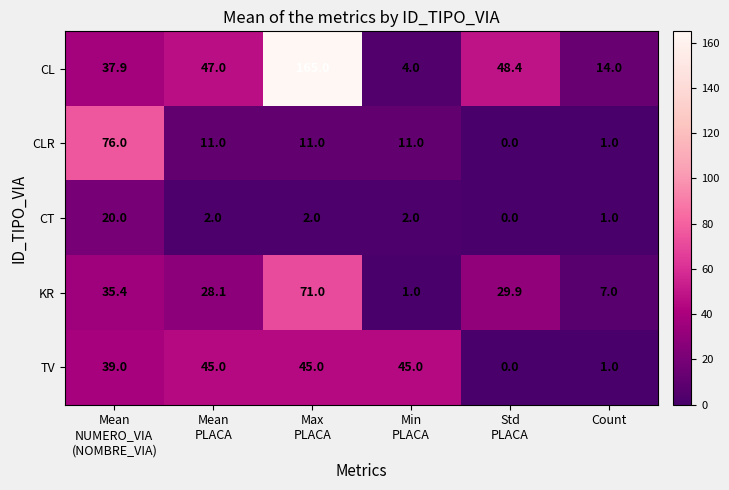

Reading left to right, list all the values displayed in this chart.

CL: 37.9	47.0	165.0	4.0	48.4	14.0
CLR: 76.0	11.0	11.0	11.0	0.0	1.0
CT: 20.0	2.0	2.0	2.0	0.0	1.0
KR: 35.4	28.1	71.0	1.0	29.9	7.0
TV: 39.0	45.0	45.0	45.0	0.0	1.0